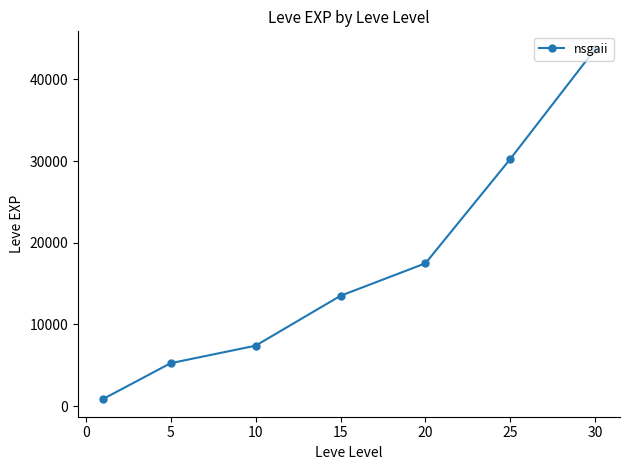

What is the smallest value displayed?

853.3